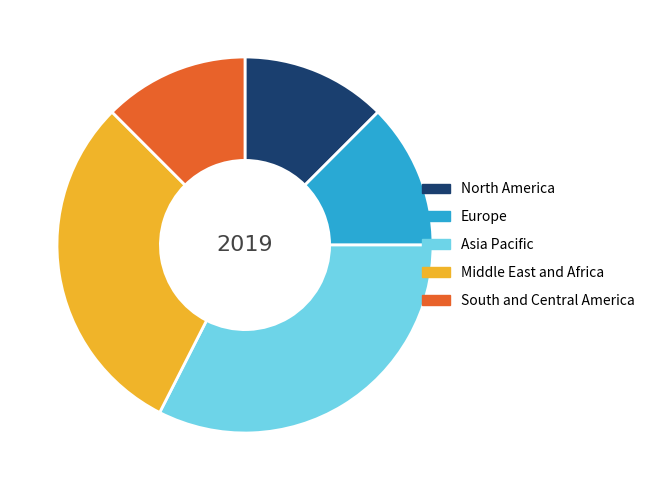

What is the ratio of the value at South and Central America to the value at Asia Pacific?

0.4